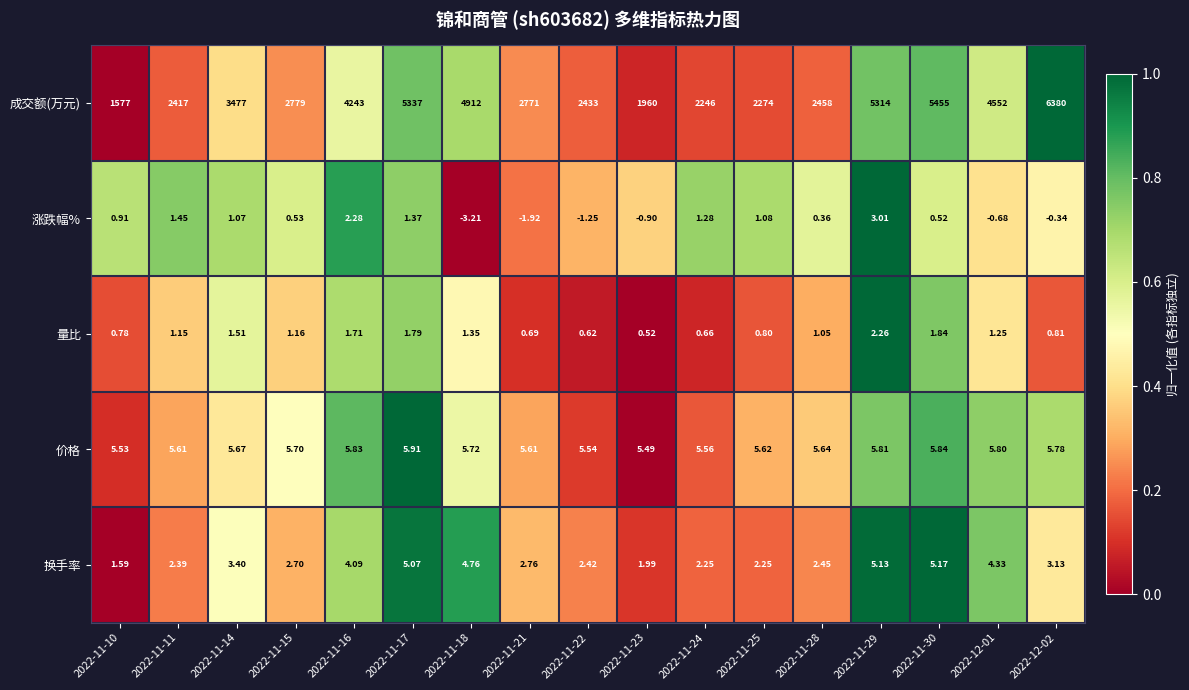

Is the value of 价格 at 2022-11-23 greater than the value of 成交额(万元) at 2022-11-22?

No